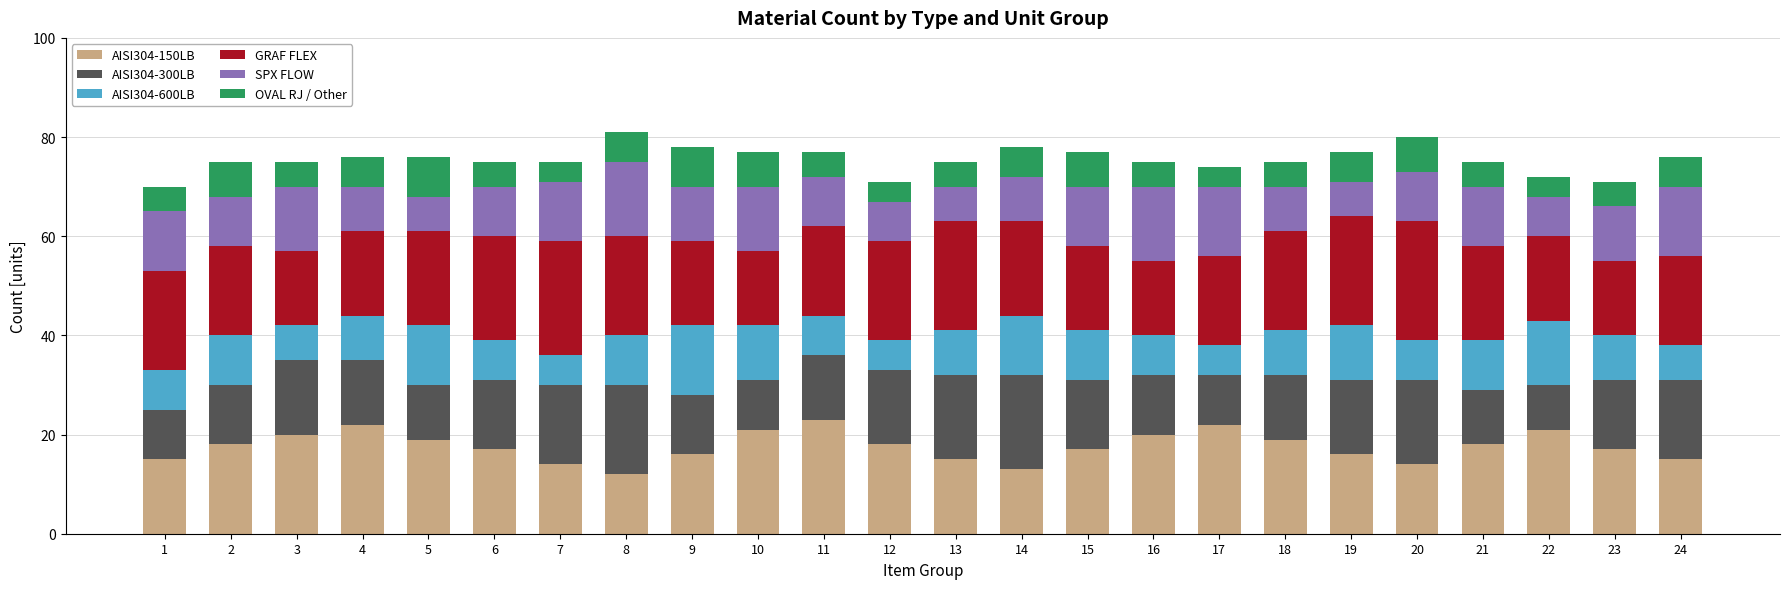

What is the difference between the second highest and second lowest values in the OVAL RJ / Other series?

4